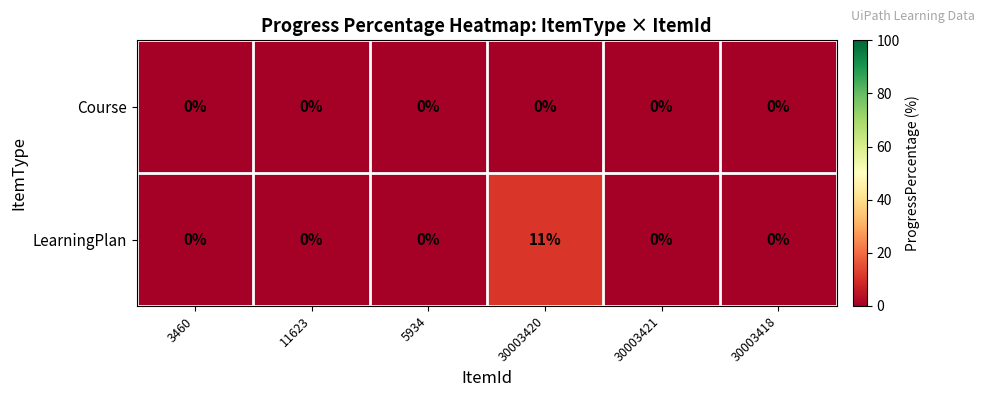

How many distinct data groups are displayed?

2